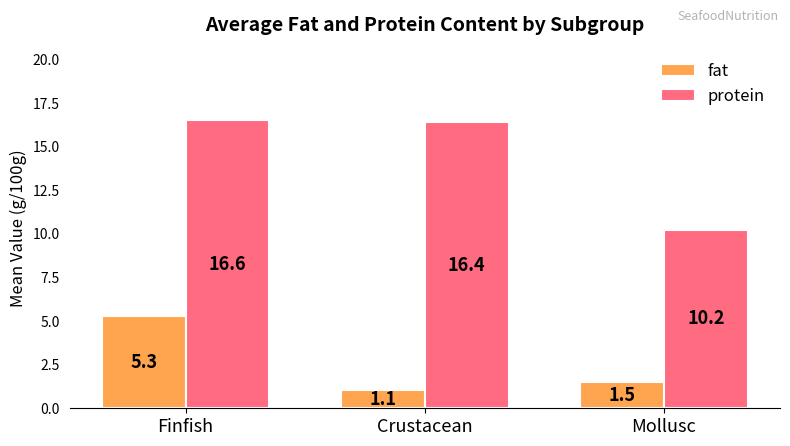

What position from the right is Mollusc?

1